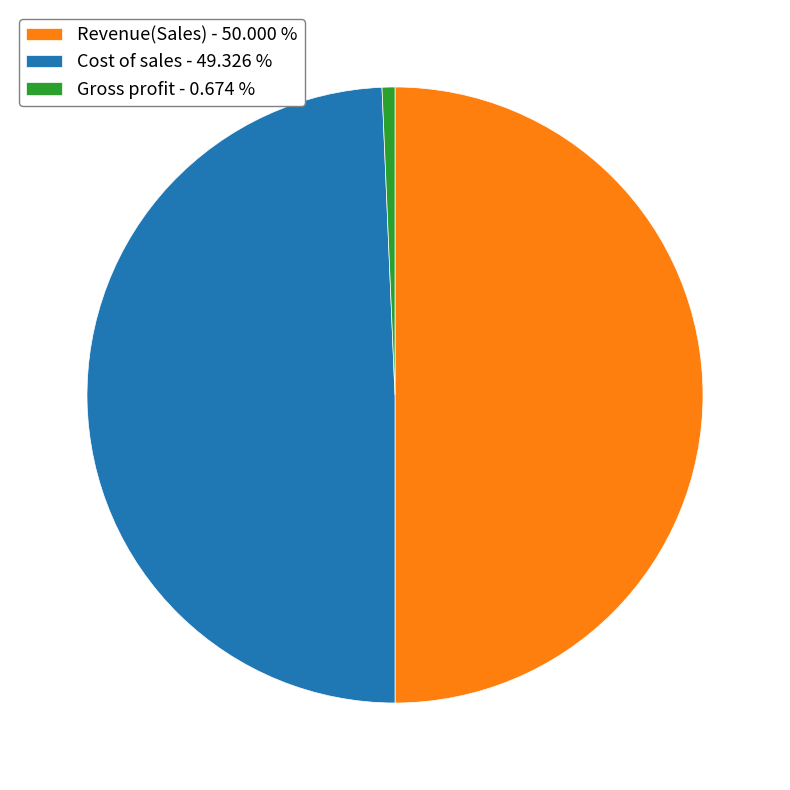

Count the number of slices in the pie.

3